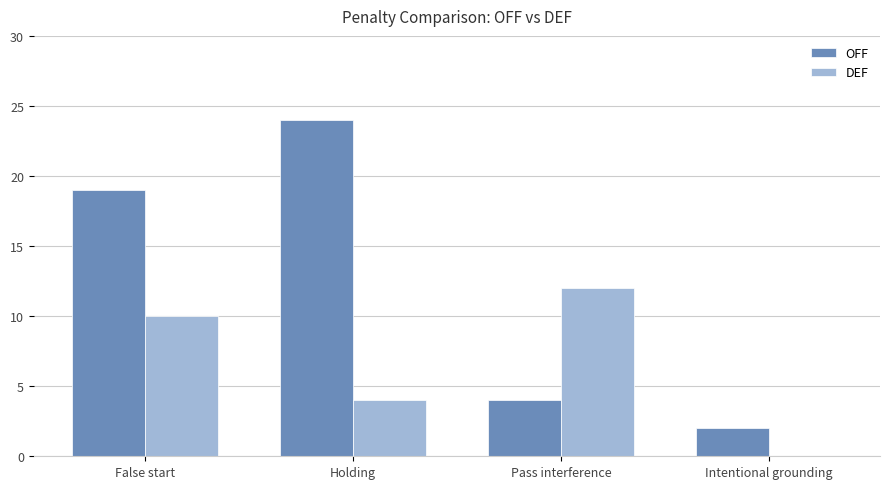

Which series has the largest total across all categories?

OFF